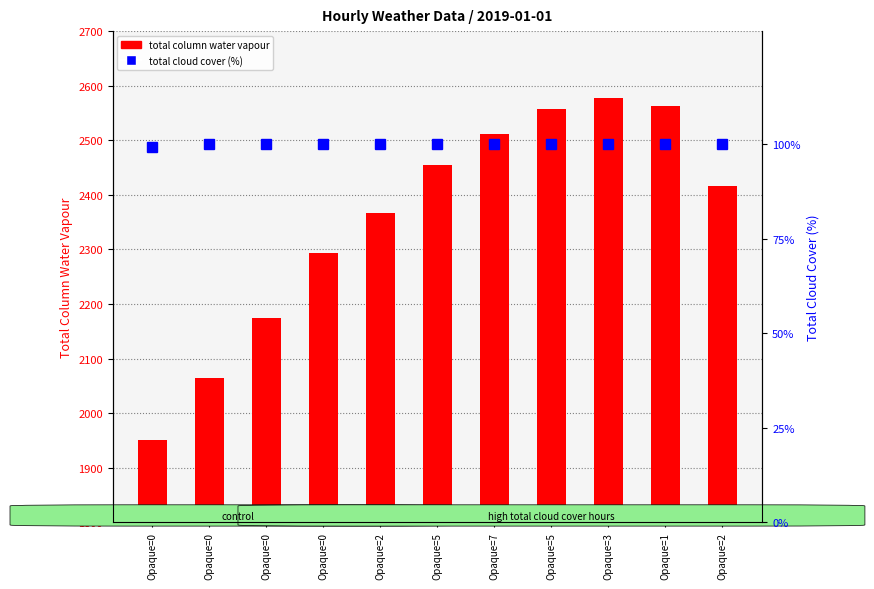

Reading left to right, transcribe all the data shown in this chart.

total column water vapour: 1951.5	2064.2	2174.9	2293.5	2365.9	2455.0	2511.6	2557.6	2578.0	2563.6	2416.8
total cloud cover (%): 99.4	100.0	100.0	100.0	100.0	100.0	100.0	100.0	100.0	100.0	100.0